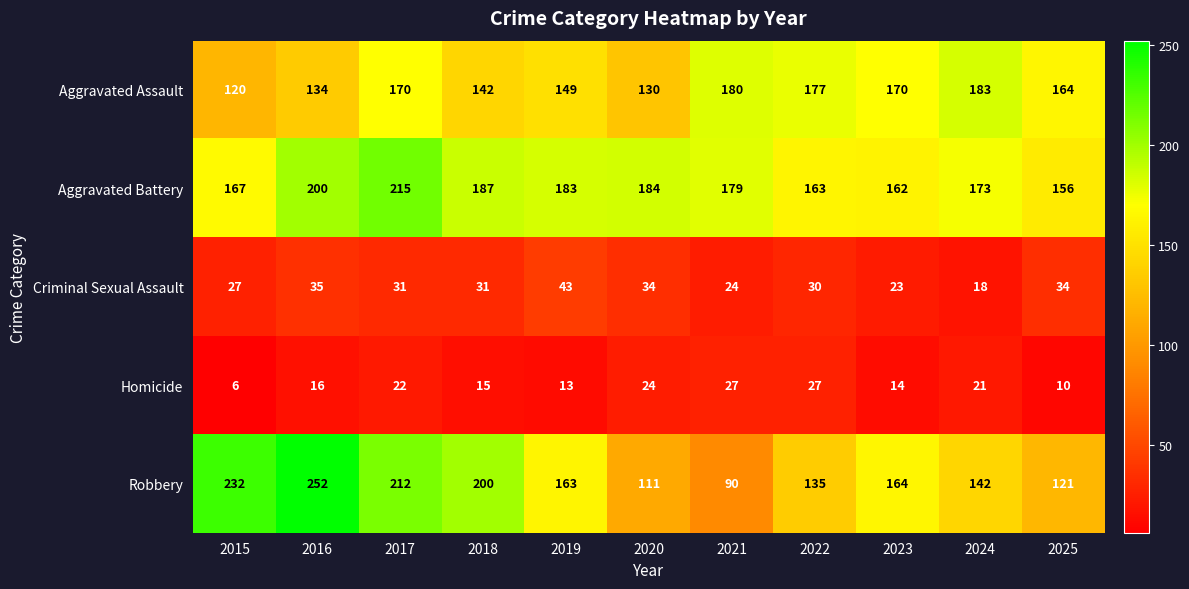

Which series has the largest range (max minus min)?

Robbery